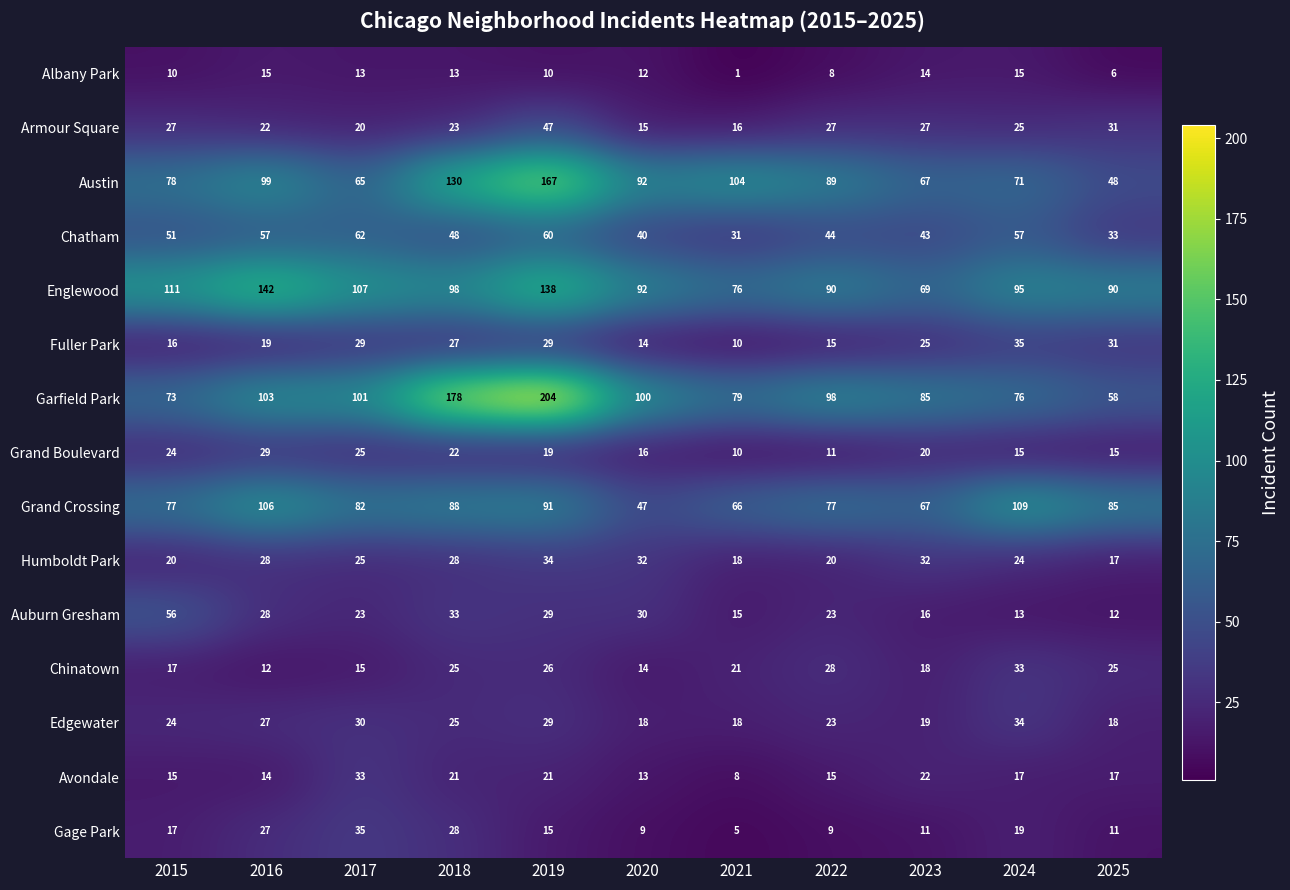

True or false: Chatham has a value of 62 at 2022.

False